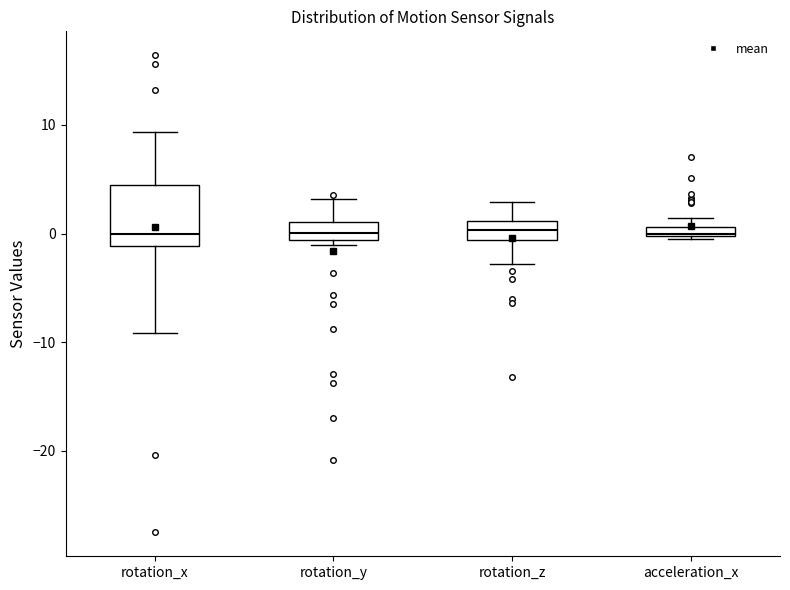

Where is the lower edge of the box for acceleration_x on the y-axis? The values are not printed on the chart, so give them approximately, as read against the axis.

0